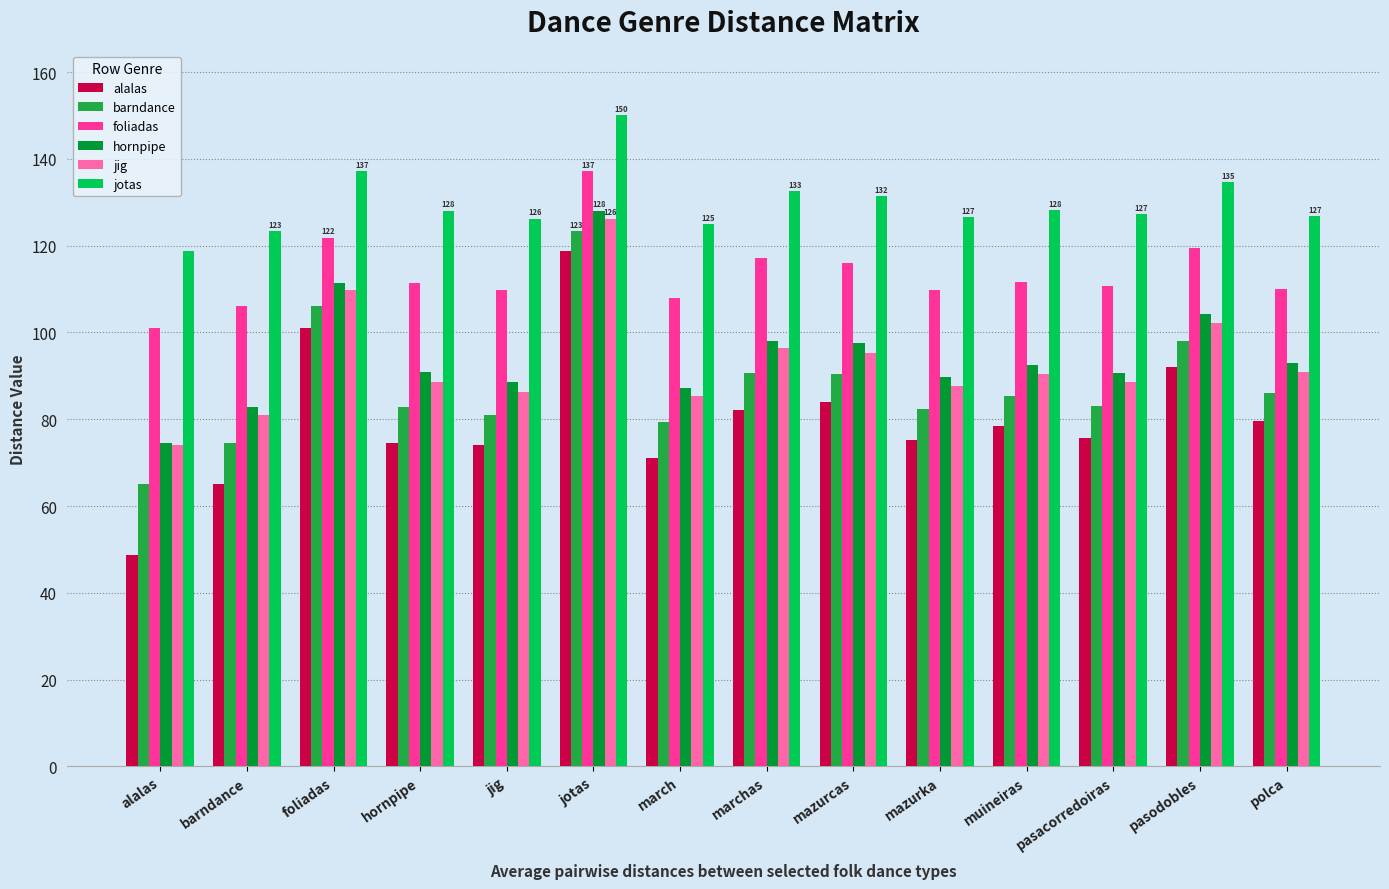

Which label corresponds to the smallest value in the chart?

alalas